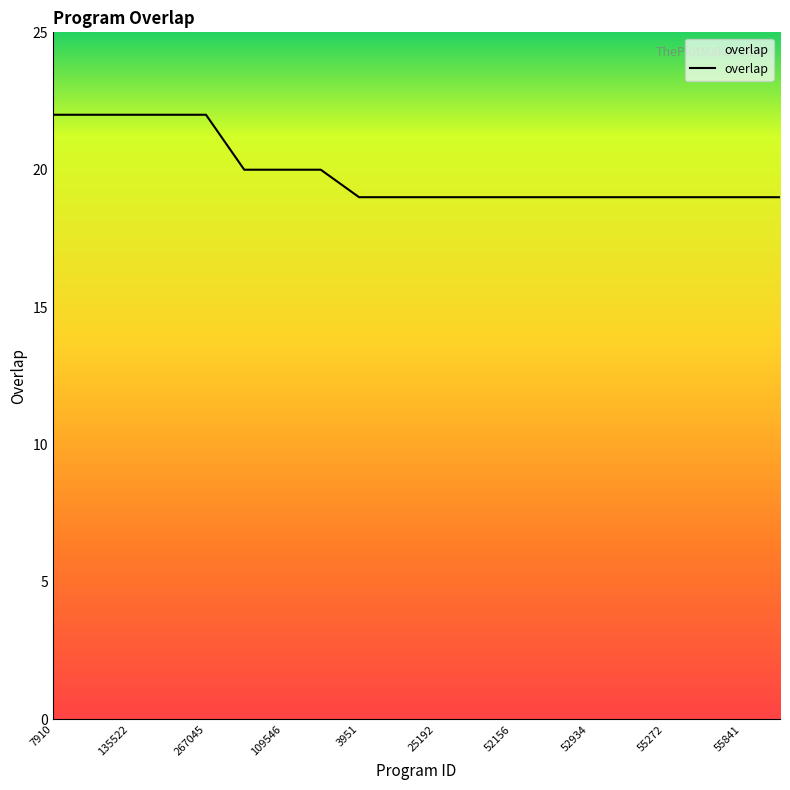

What is the greatest value displayed?

22